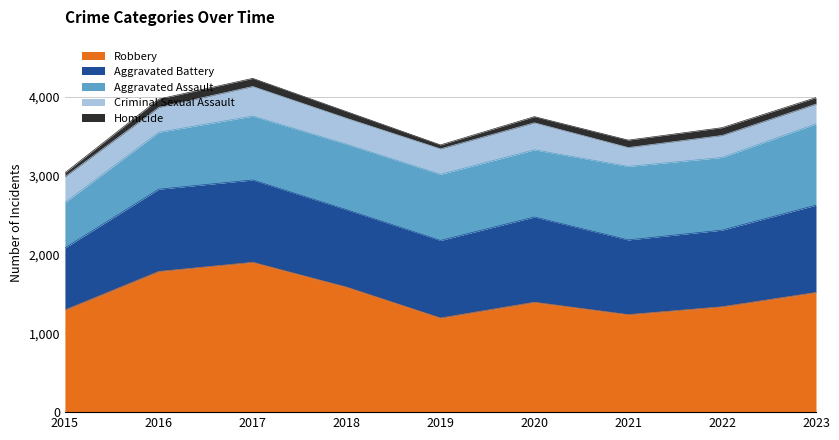

Rank the categories by Homicide value from highest to lowest.

2016, 2017, 2022, 2021, 2018, 2023, 2020, 2015, 2019